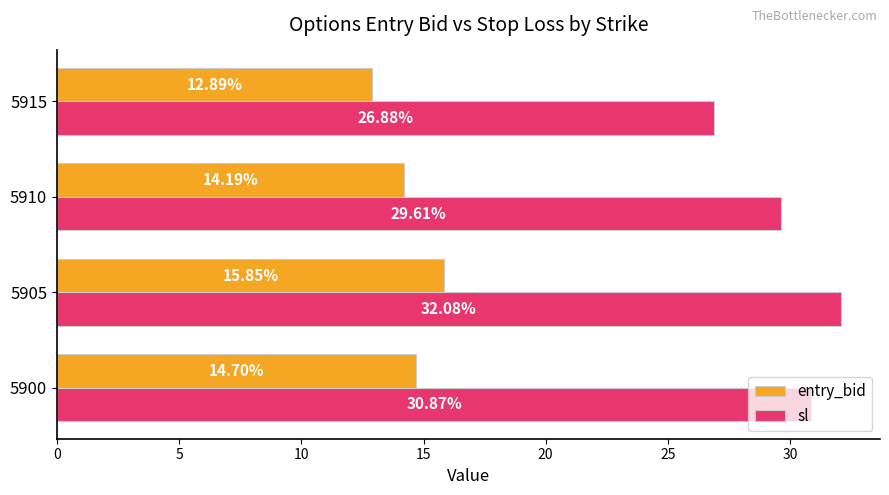

Rank the categories by entry_bid value from lowest to highest.

5915, 5910, 5900, 5905